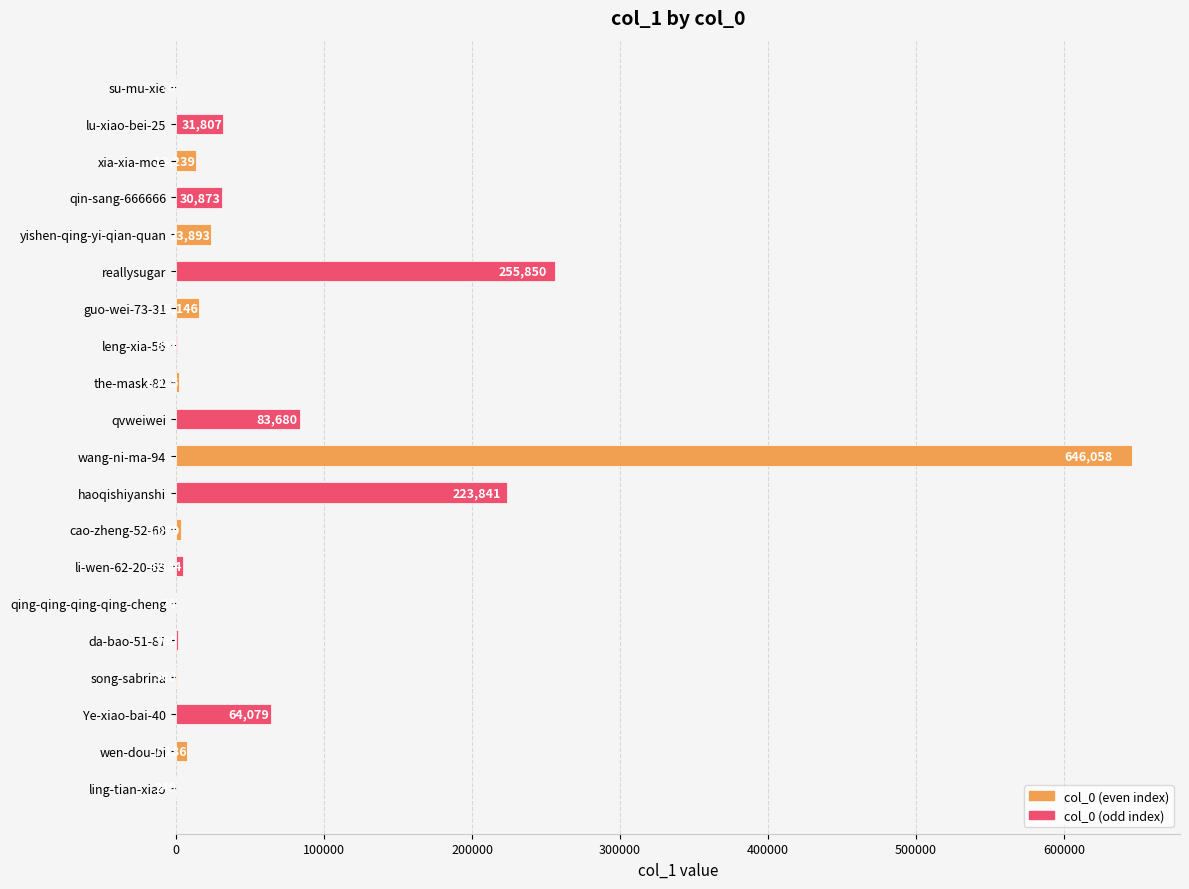

Reading top to bottom, extract all data points from this chart.

su-mu-xie=85	lu-xiao-bei-25=31807	xia-xia-moe=13239	qin-sang-666666=30873	yishen-qing-yi-qian-quan=23893	reallysugar=255850	guo-wei-73-31=15146	leng-xia-56=893	the-mask-82=1825	qvweiwei=83680	wang-ni-ma-94=646058	haoqishiyanshi=223841	cao-zheng-52-68=3079	li-wen-62-20-63=4564	qing-qing-qing-qing-cheng=26	da-bao-51-87=960	song-sabrina=560	Ye-xiao-bai-40=64079	wen-dou-bi=7186	ling-tian-xiao=249